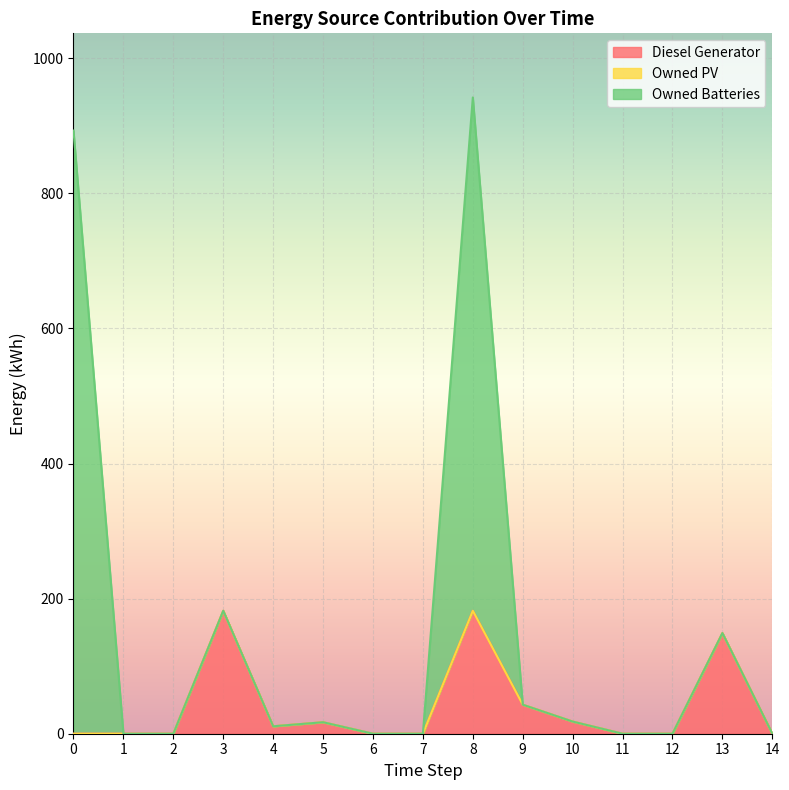

The value of Owned Batteries at 1 is -601. True or false?

False